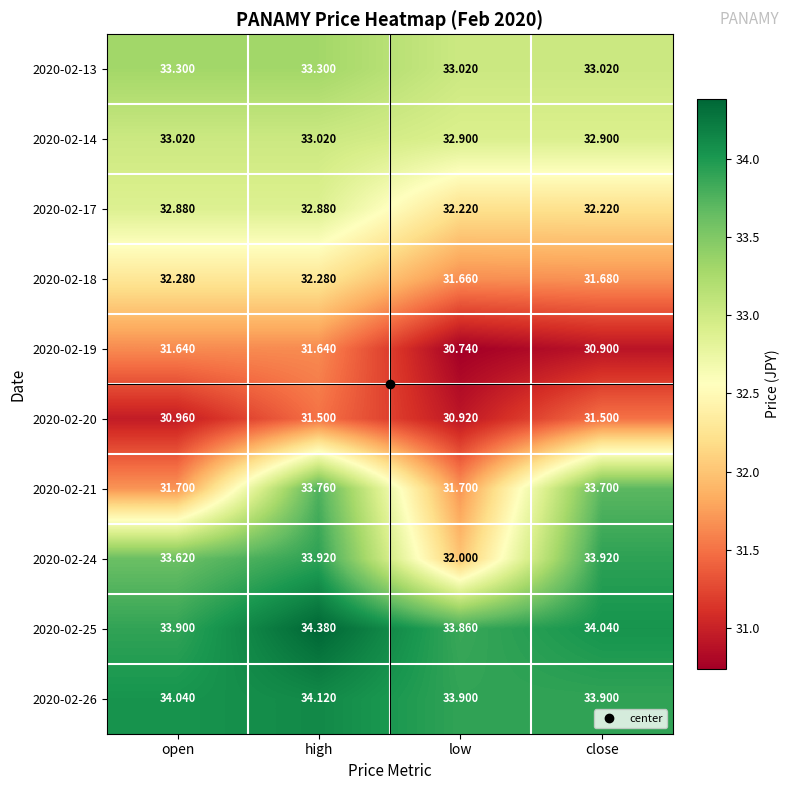

Which series has the largest total across all categories?

2020-02-25